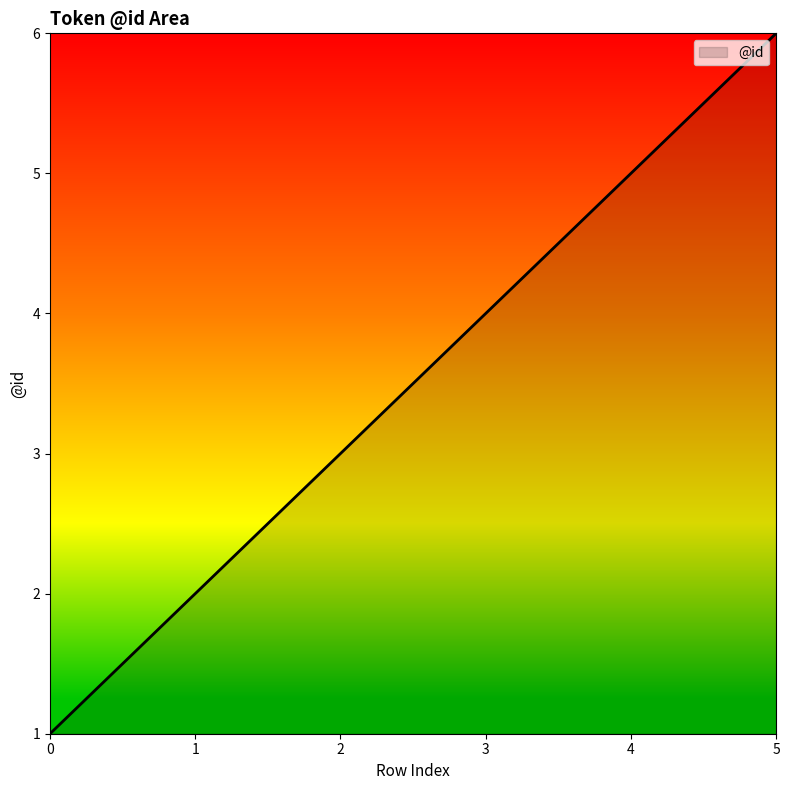

Reading left to right, list all the values displayed in this chart.

1	2	3	4	5	6